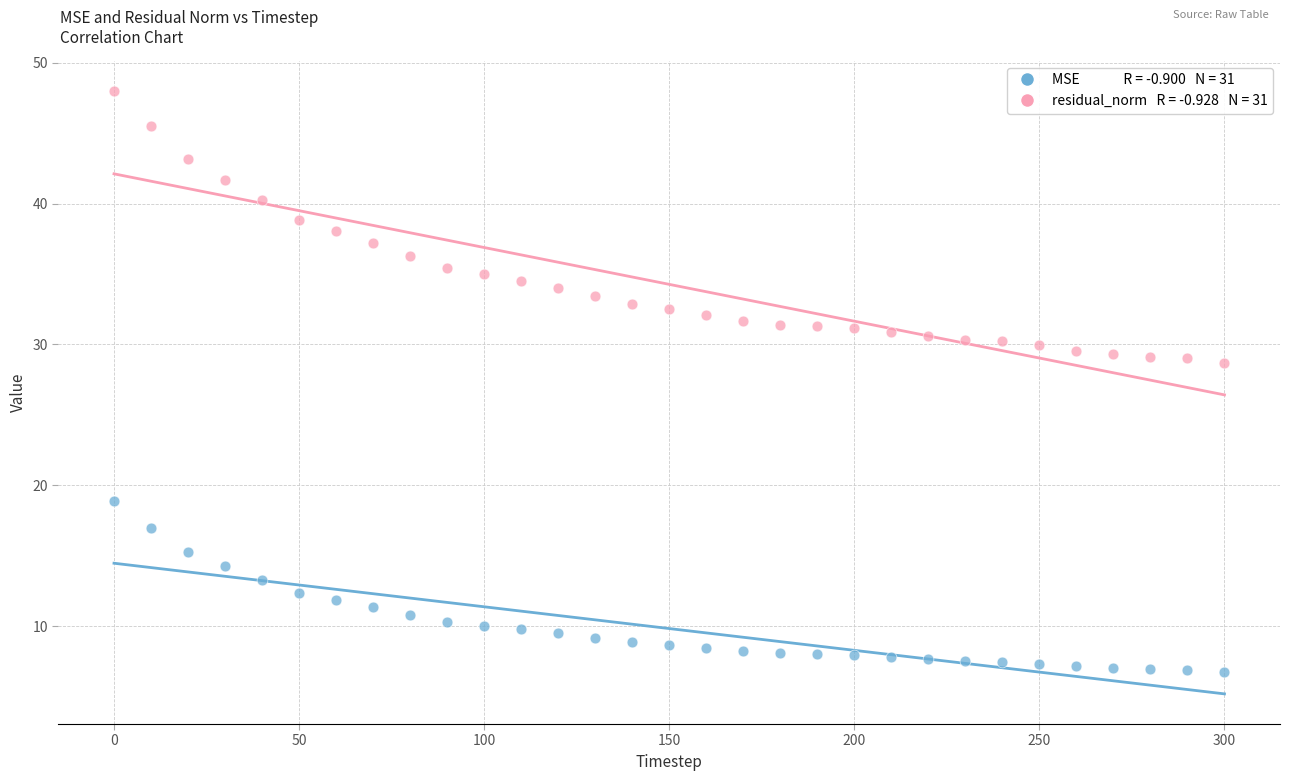

Across all data points, what is the range of X values (max minus min)?

300.0